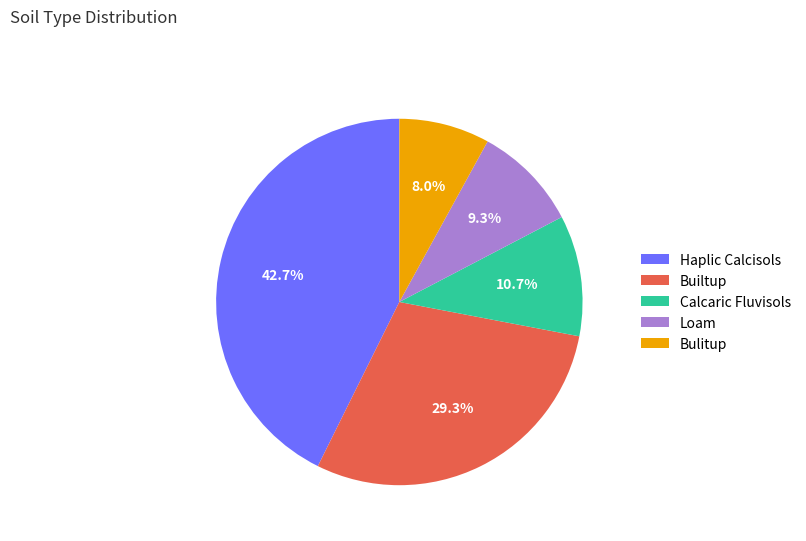

Does any single category account for the majority?

No